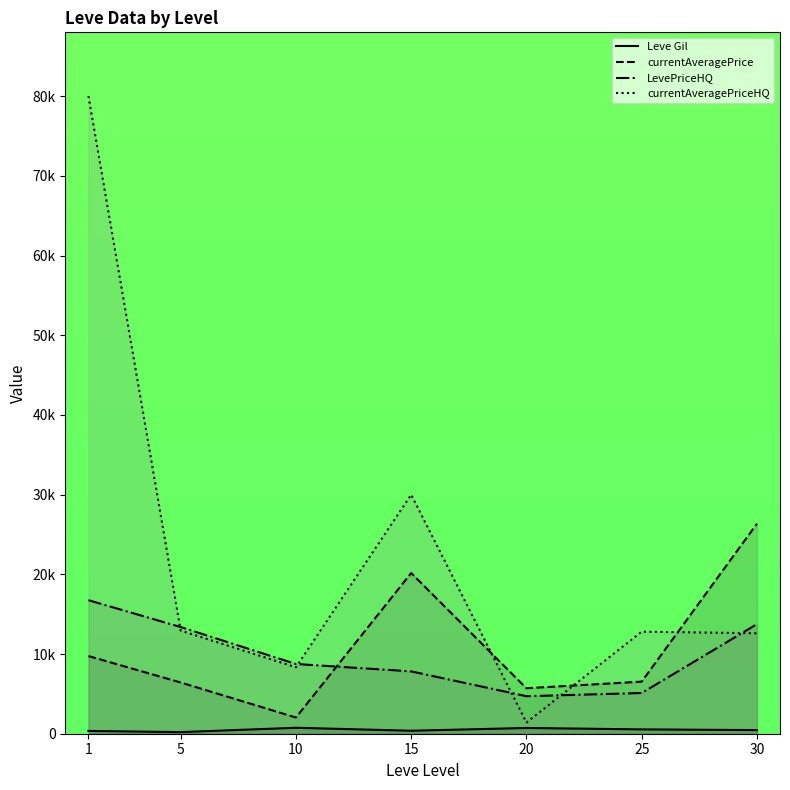

At 1, list the series in order from smallest to largest.

Leve Gil, currentAveragePrice, LevePriceHQ, currentAveragePriceHQ